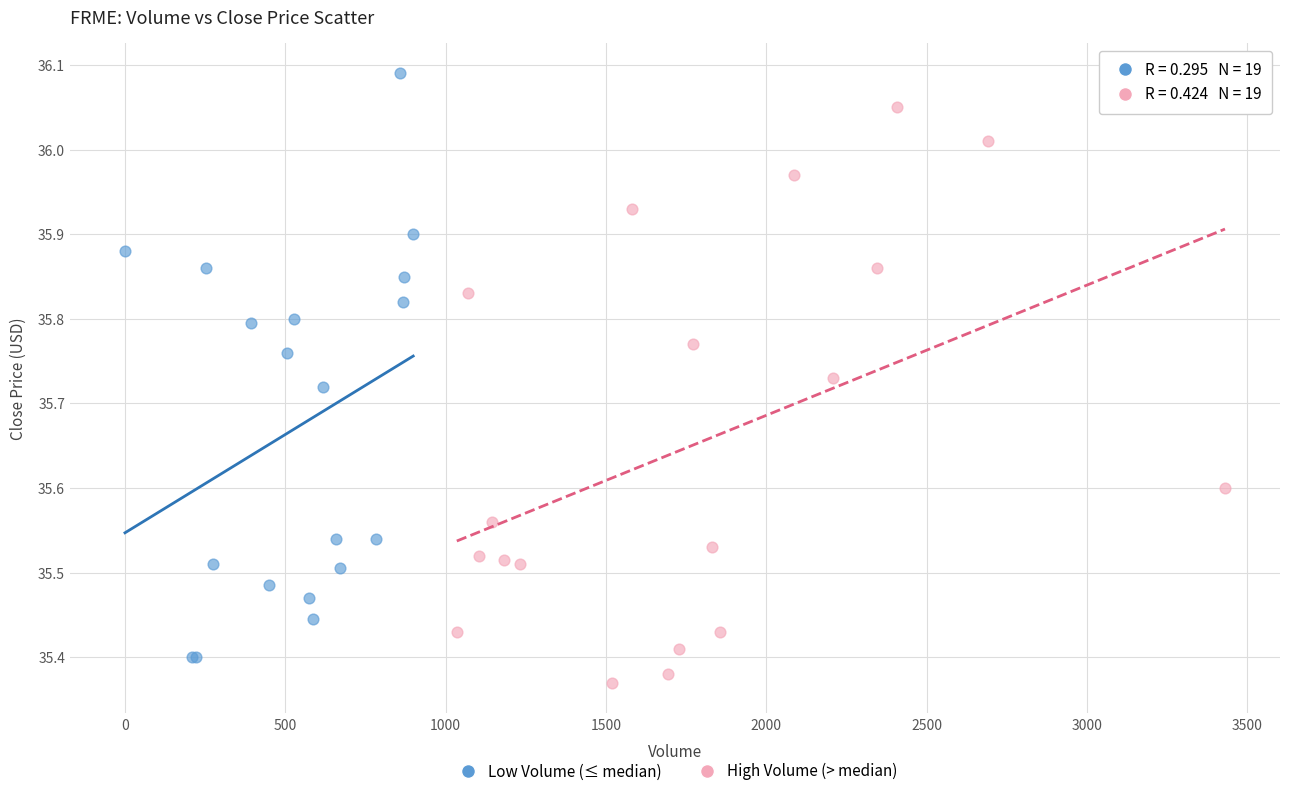

Which series contains the highest Y value?

Low Volume (≤ median)